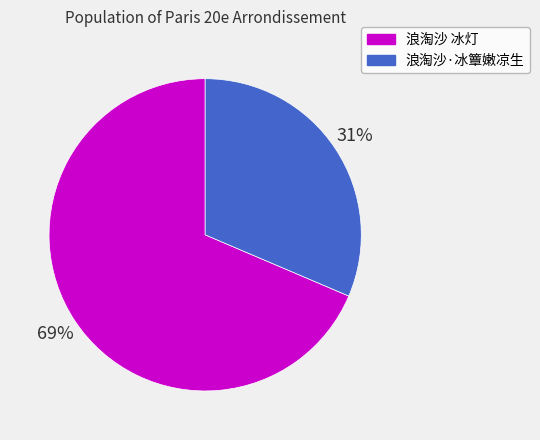

Is there any slice that represents more than half of the pie?

Yes